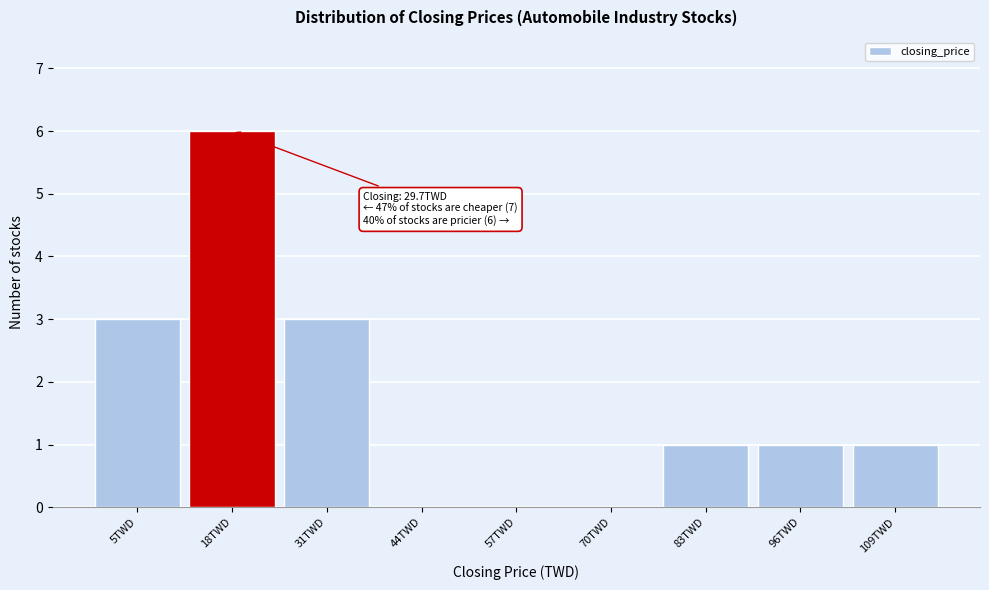

Reading left to right, what are all the values shown in this chart?

5TWD=3	18TWD=6	31TWD=3	44TWD=0	57TWD=0	70TWD=0	83TWD=1	96TWD=1	109TWD=1